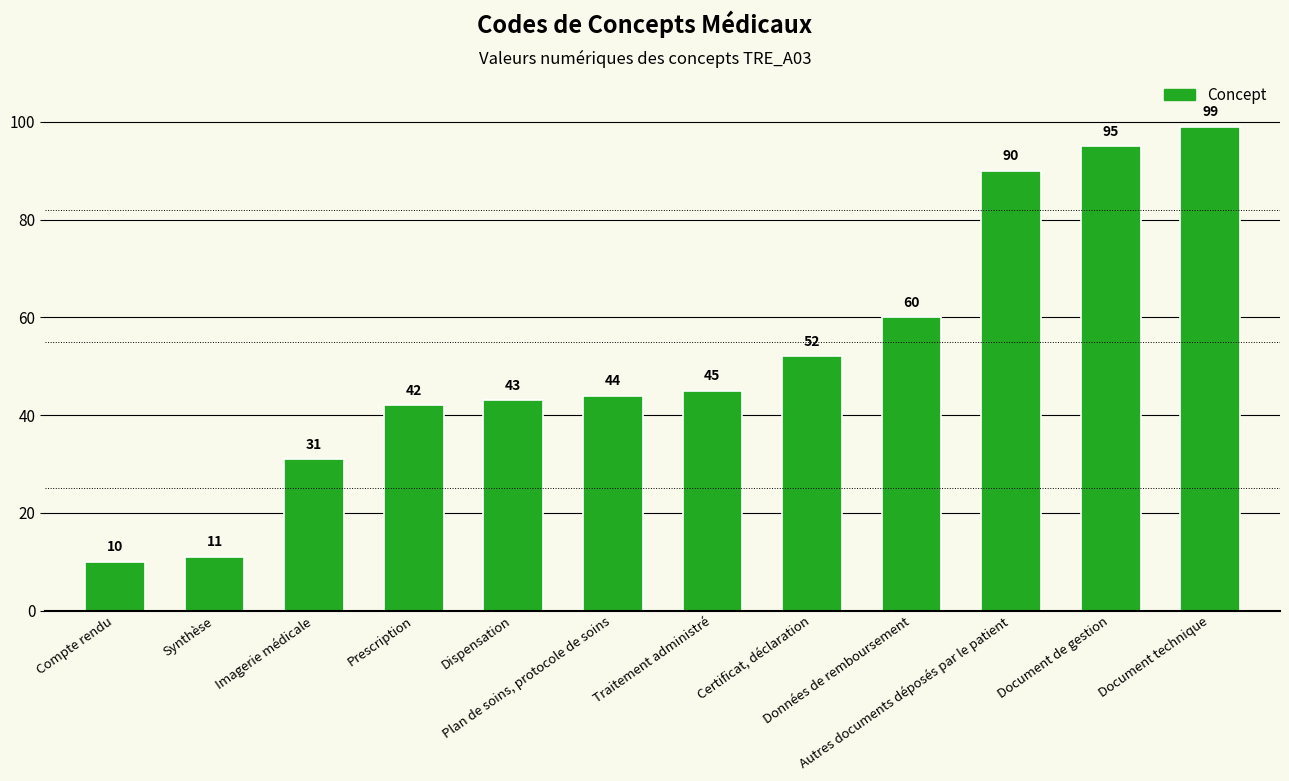

Reading right to left, transcribe all the data shown in this chart.

Document technique=99	Document de gestion=95	Autres documents déposés par le patient=90	Données de remboursement=60	Certificat, déclaration=52	Traitement administré=45	Plan de soins, protocole de soins=44	Dispensation=43	Prescription=42	Imagerie médicale=31	Synthèse=11	Compte rendu=10